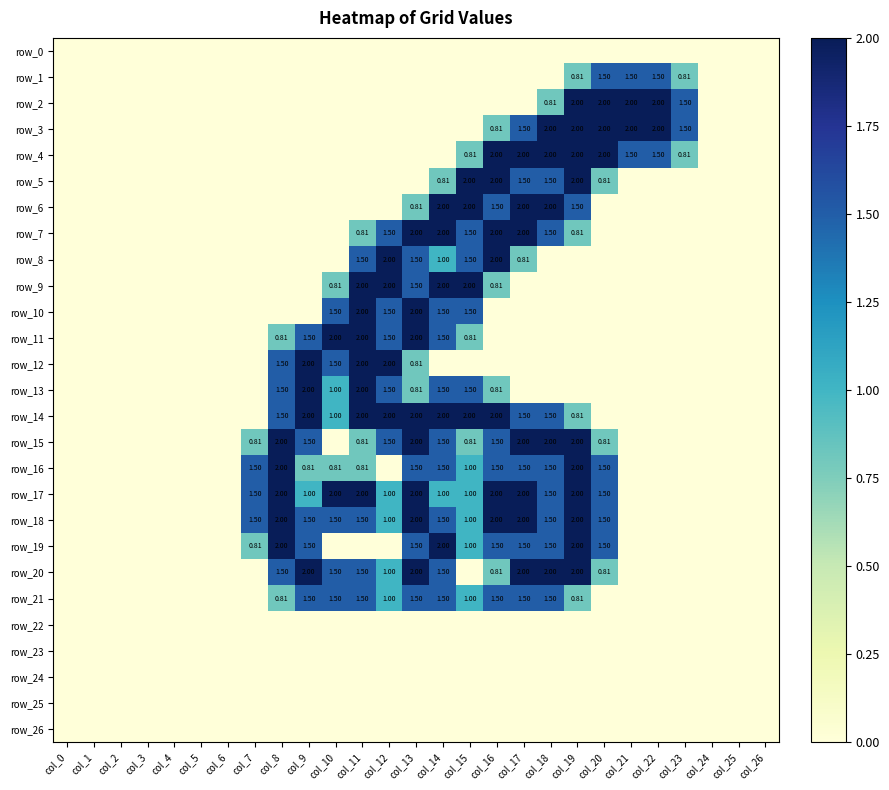

How many data points in row_16 are above 0?

13